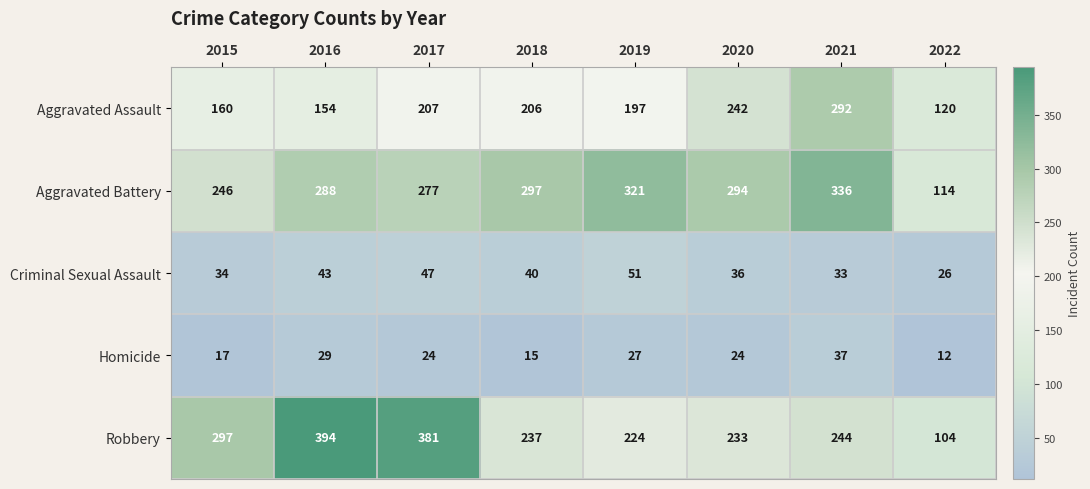

At how many categories does at least one series exceed 241?

7